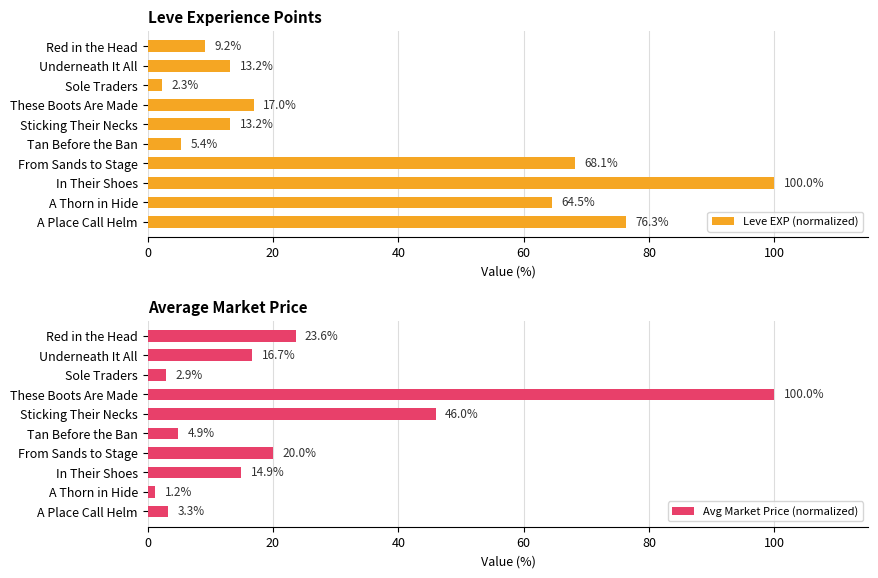

What is the highest value of the Leve EXP (normalized) series?

100.0